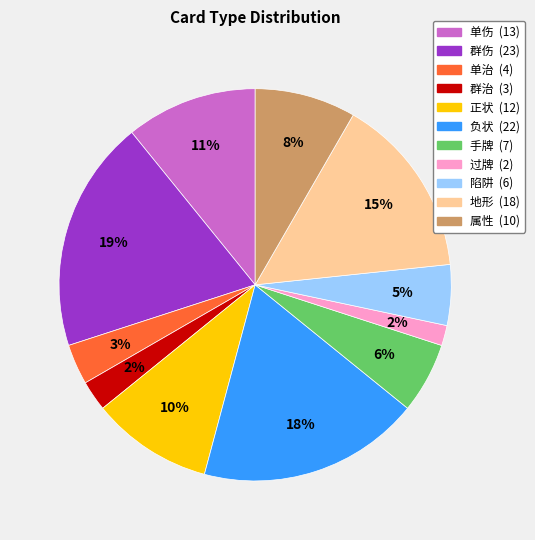

To the nearest percent, what portion does 陷阱 represent?

5%